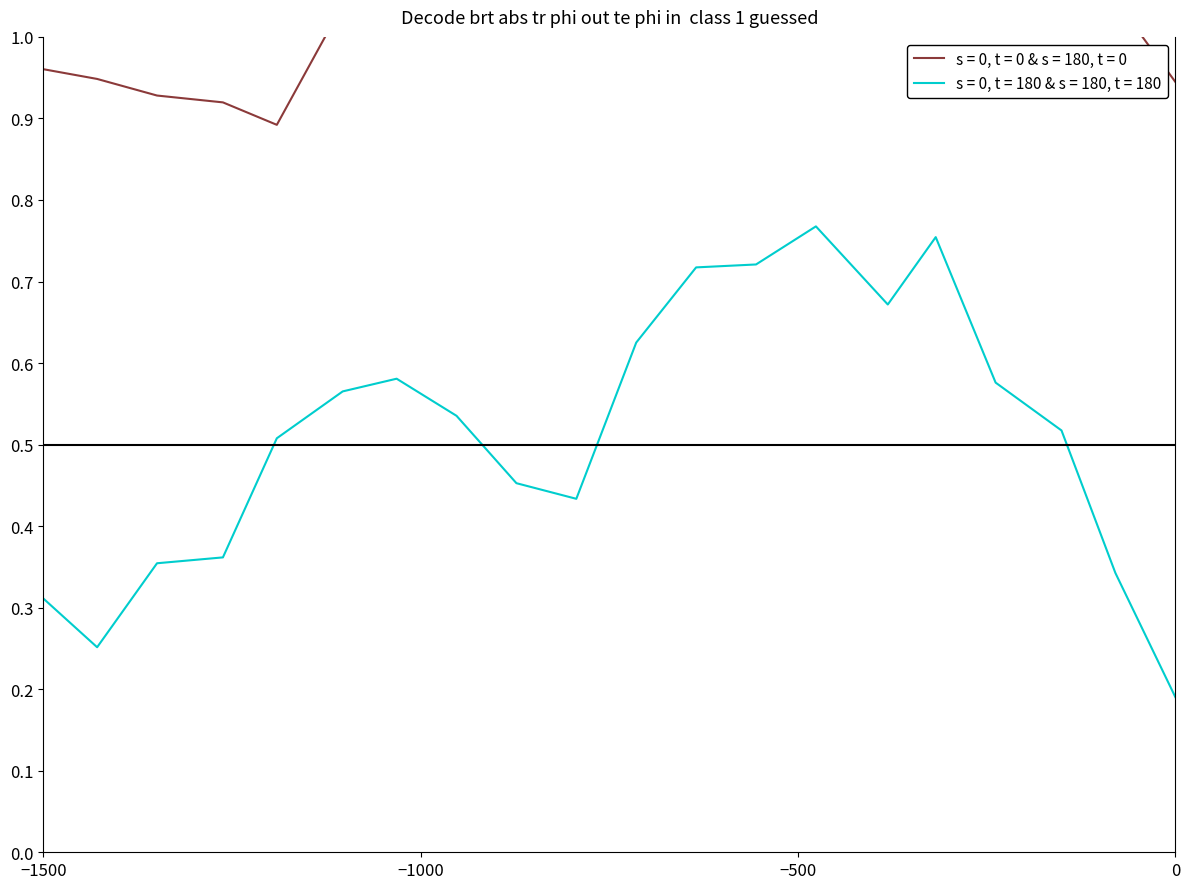

The s = 0, t = 180 & s = 180, t = 180 series shows 0.2 at 0. True or false?

True